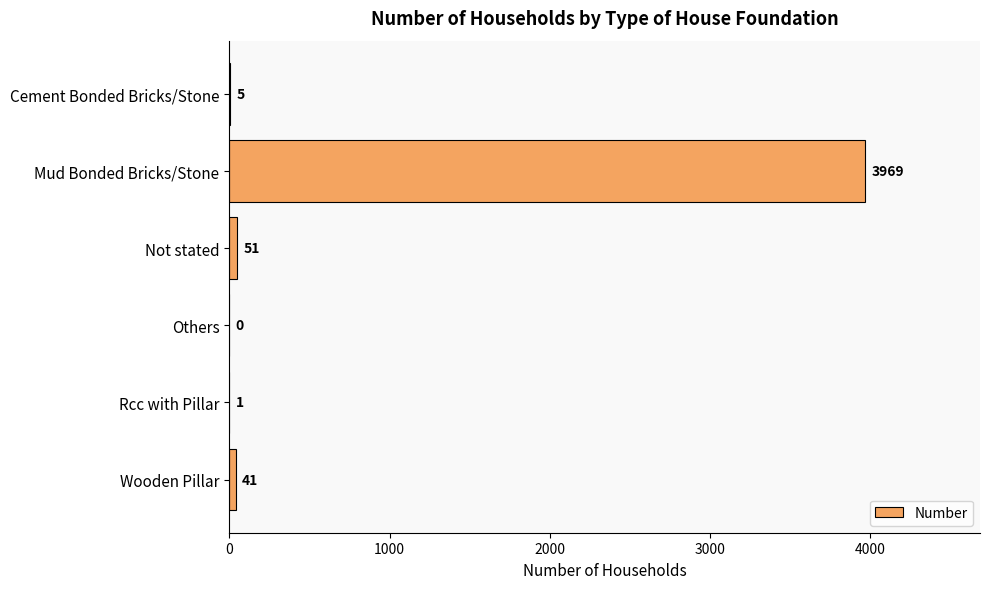

Are the bars horizontal?

Yes